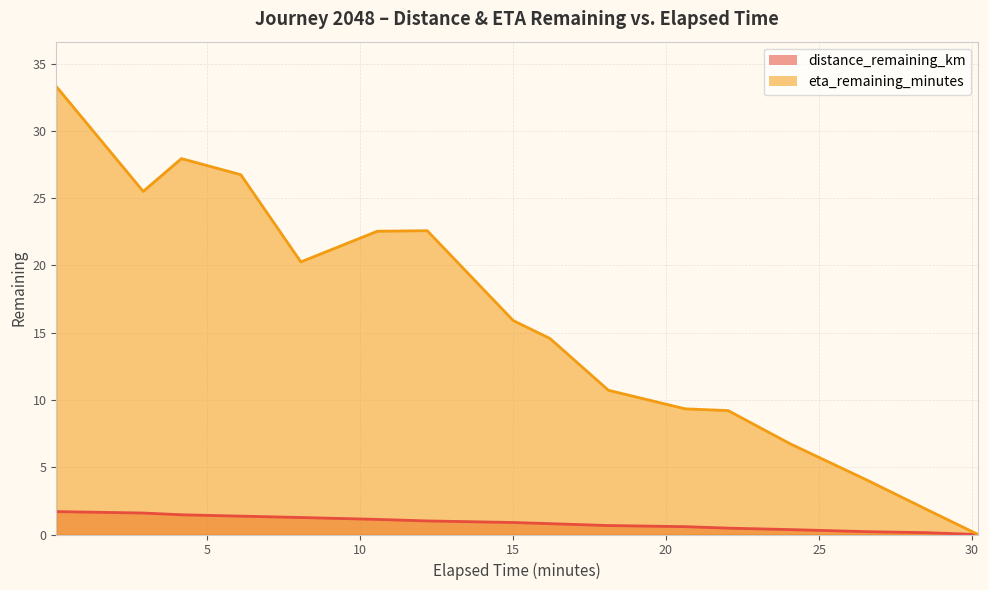

What position from the right is 22.03?

5